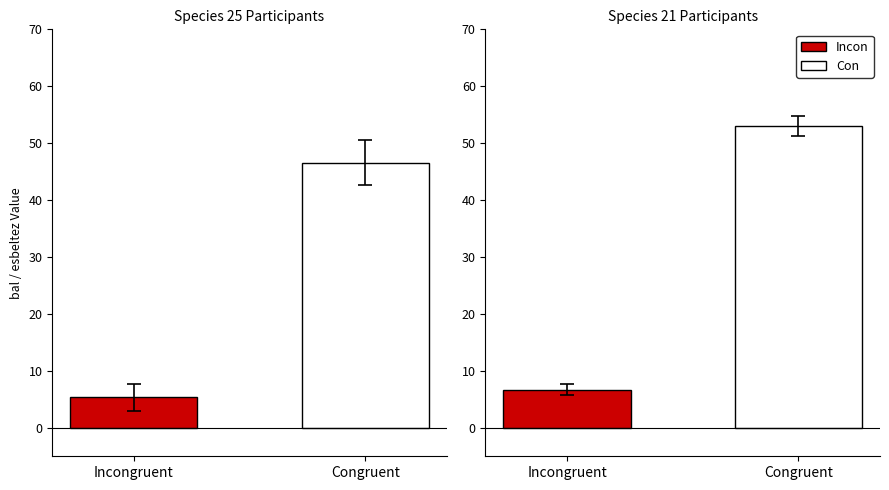

List the series in order of their peak value, highest first.

Con, Incon